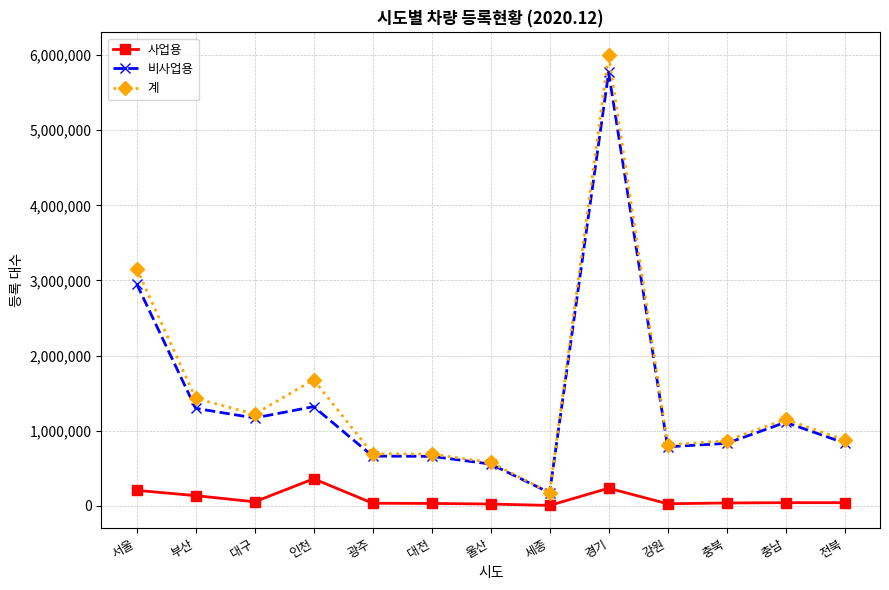

Which series has the largest total across all categories?

계